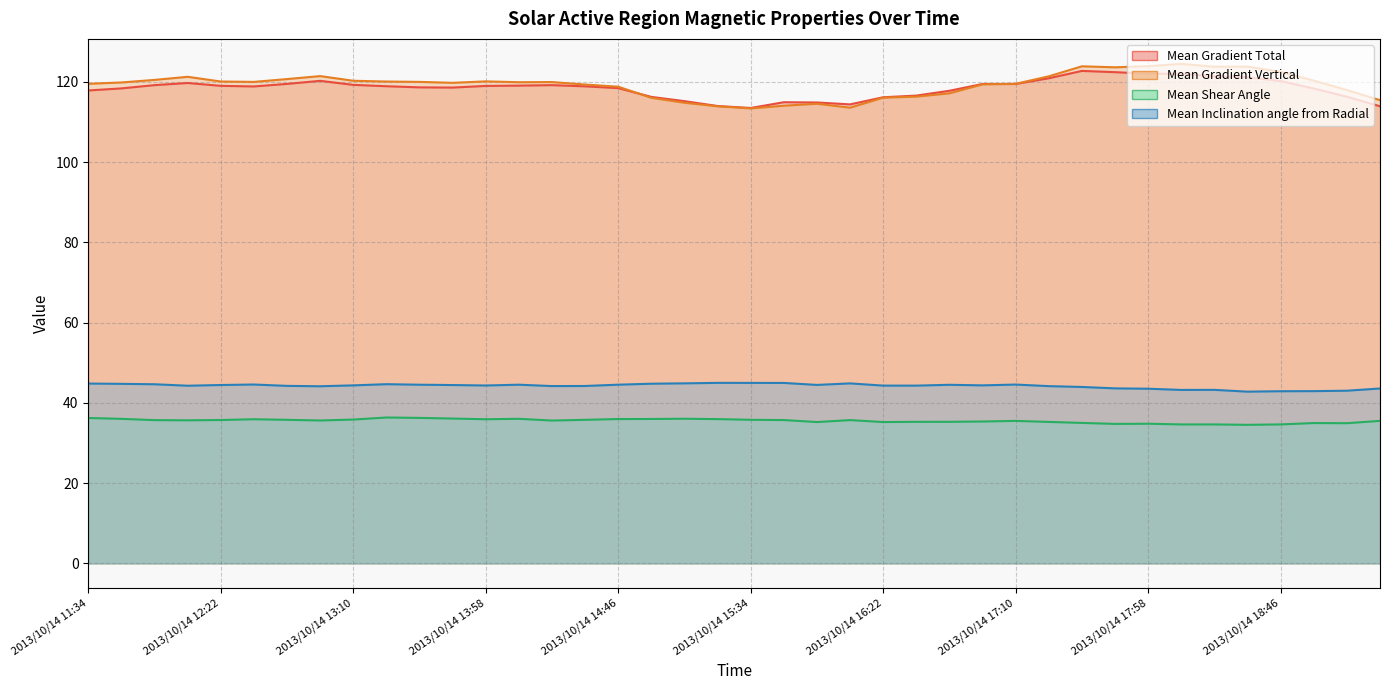

List the series in order of their peak value, highest first.

Mean Gradient Vertical, Mean Gradient Total, Mean Inclination angle from Radial, Mean Shear Angle